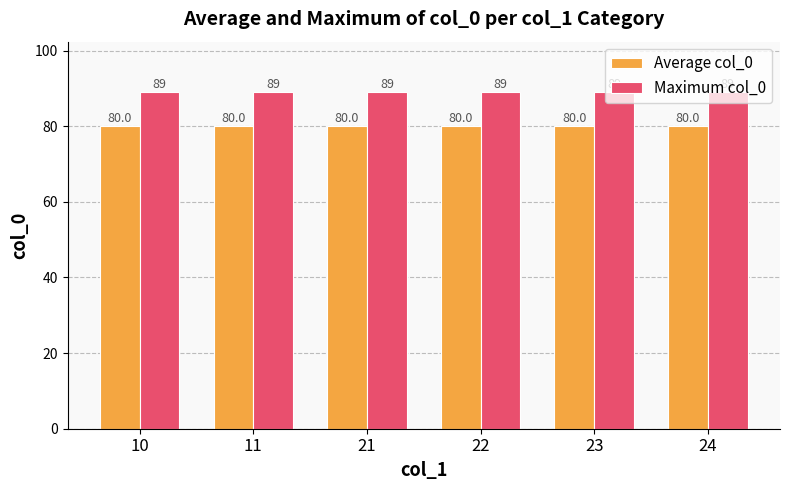

At how many categories does at least one series exceed 87?

6